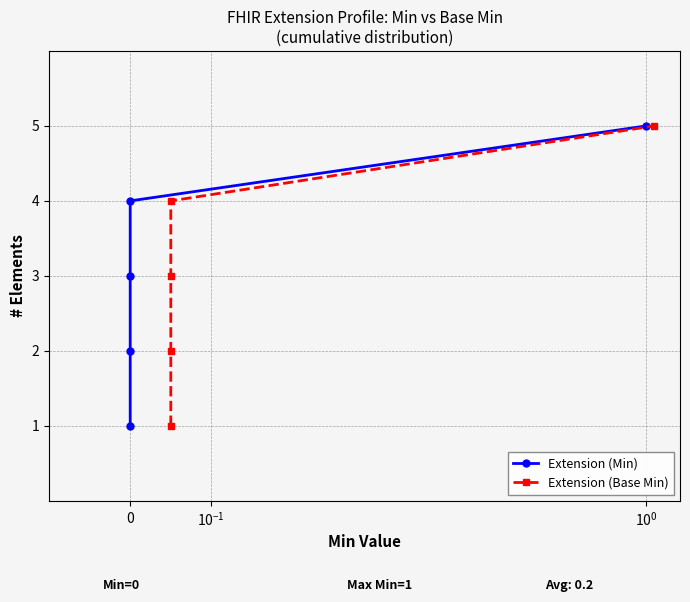

What is the sum of the Extension (Min) values at 3 and $\mathdefault{10^{0}}$?

7